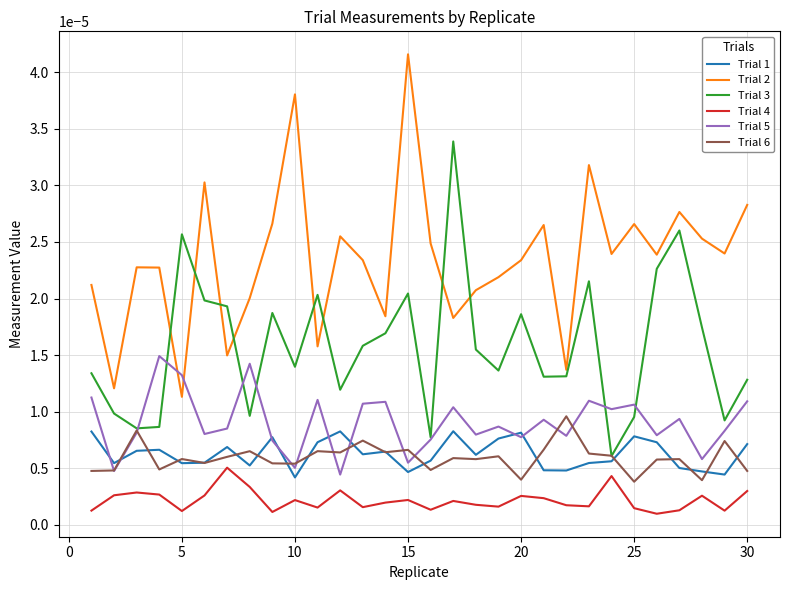

Count the Trial 4 values in the range 0 to 1.

30